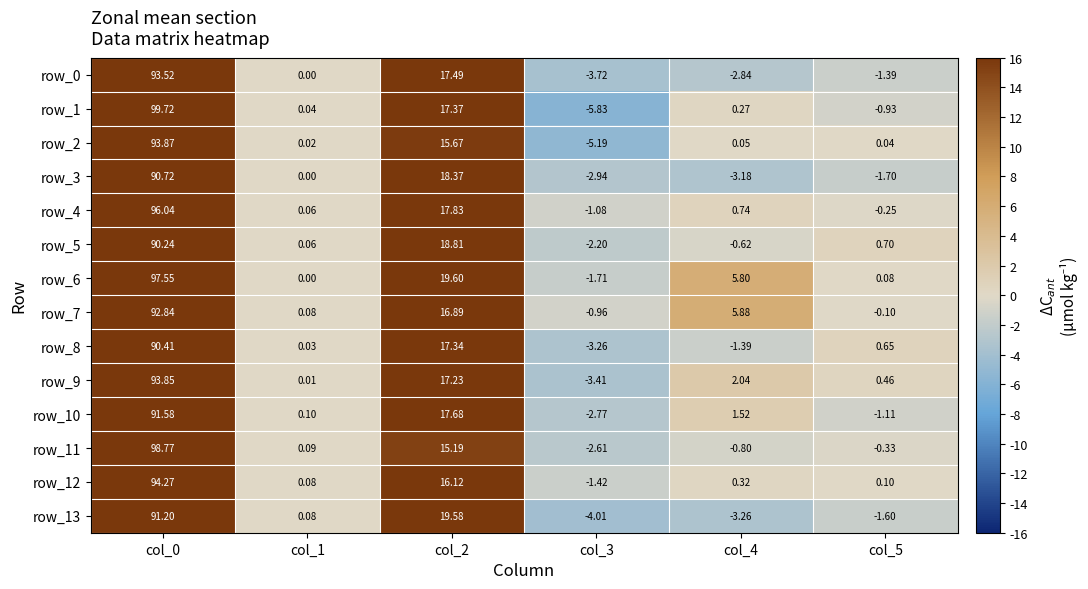

The value of row_11 at col_1 is 0.1. True or false?

True